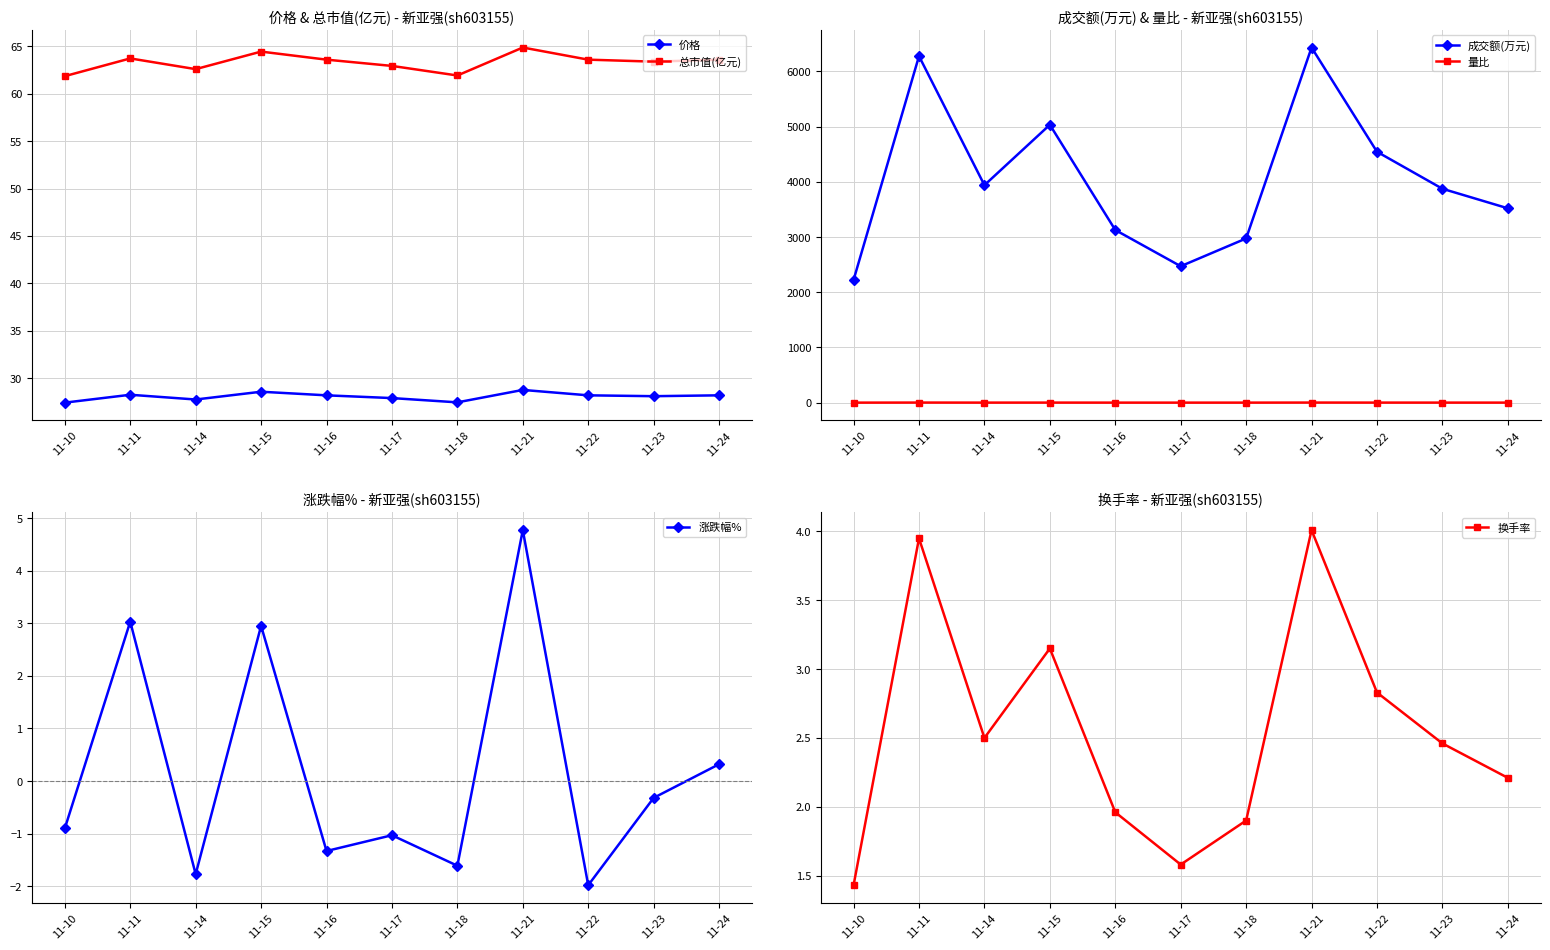

At 11-10, list the series in order from smallest to largest.

涨跌幅%, 量比, 换手率, 价格, 总市值(亿元), 成交额(万元)